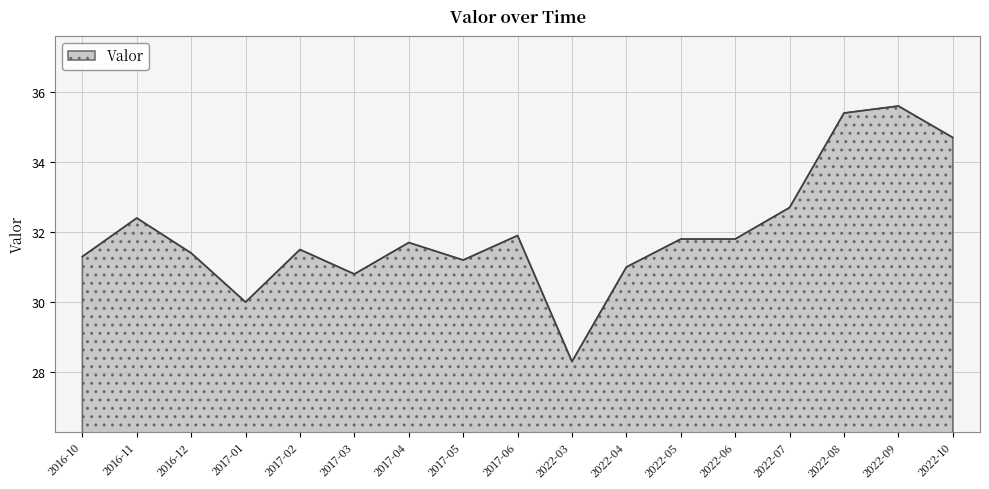

What is the minimum value shown in the chart?

28.3